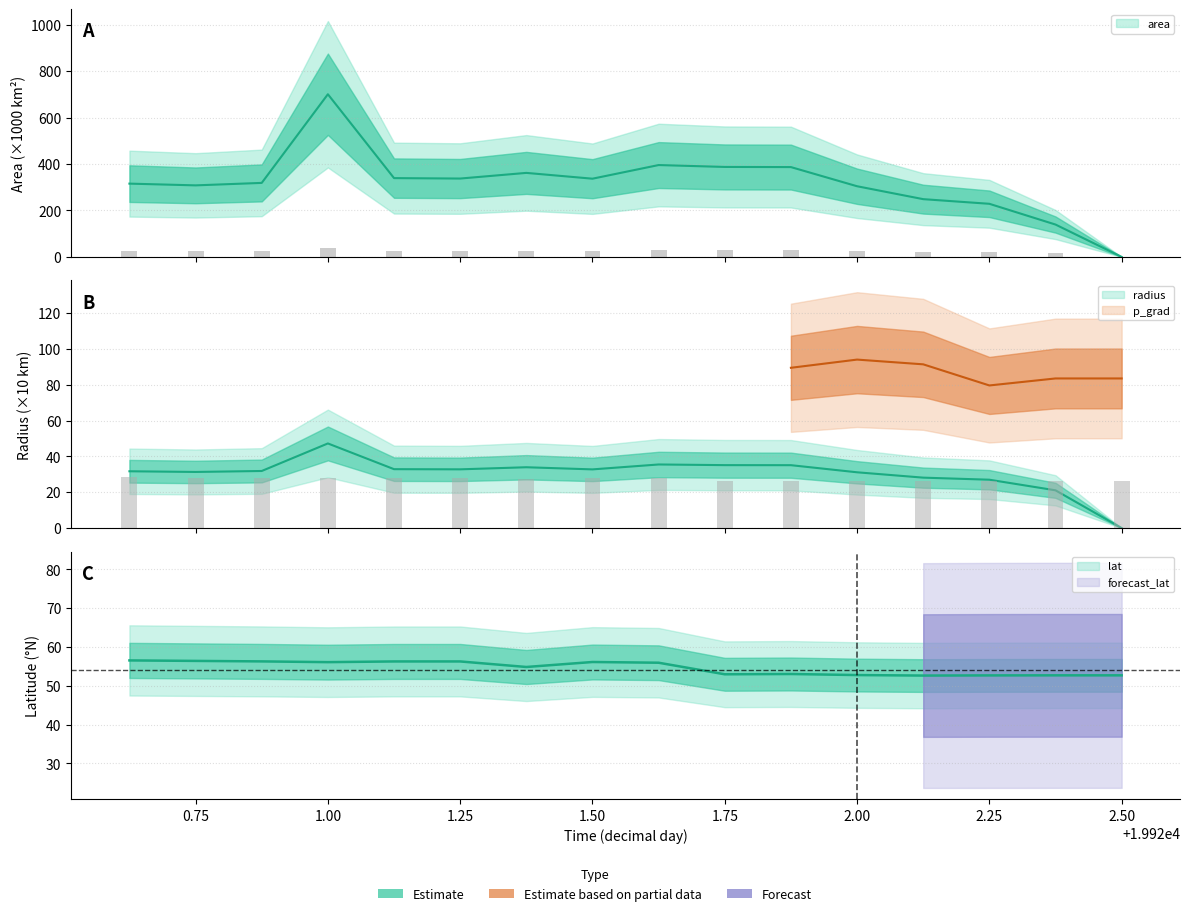

At which category is the sum across all series the highest?

1.00